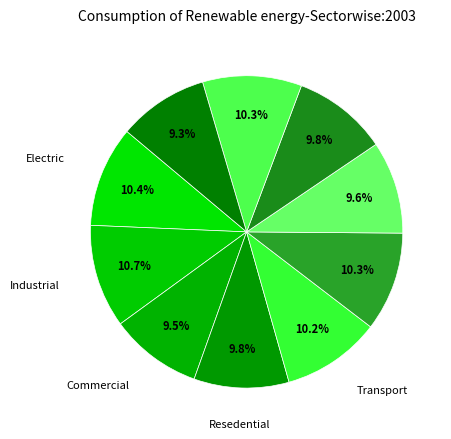

Count the number of slices in the pie.

10